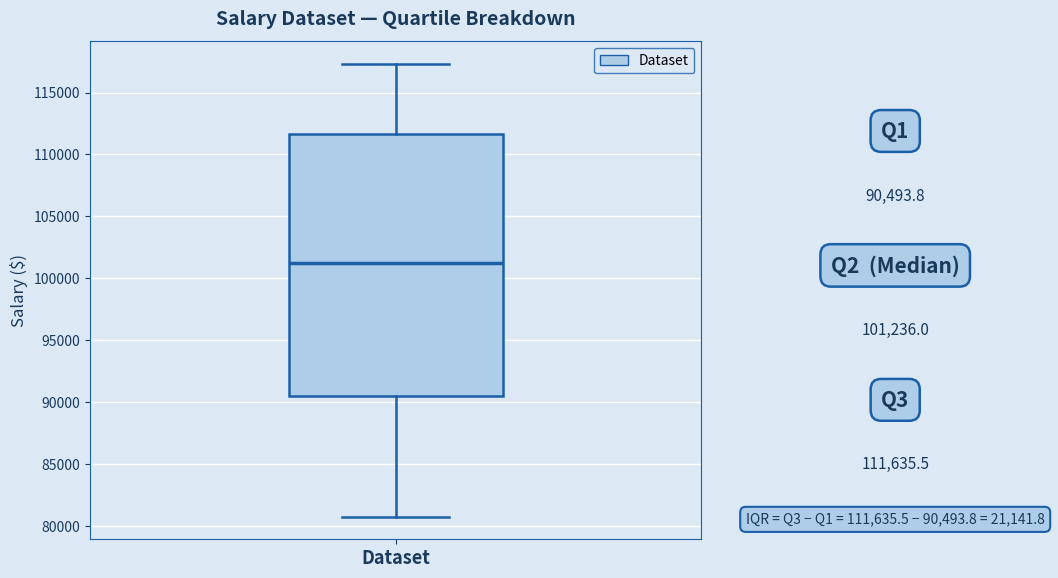

Read this box plot against the y-axis: the position of the median line, the range covered by the box, and the ends of both whiskers. The values are not printed on the chart, so give them approximately, as read against the axis.

median 101000, box 90500 to 111500, whiskers 80500 to 117500